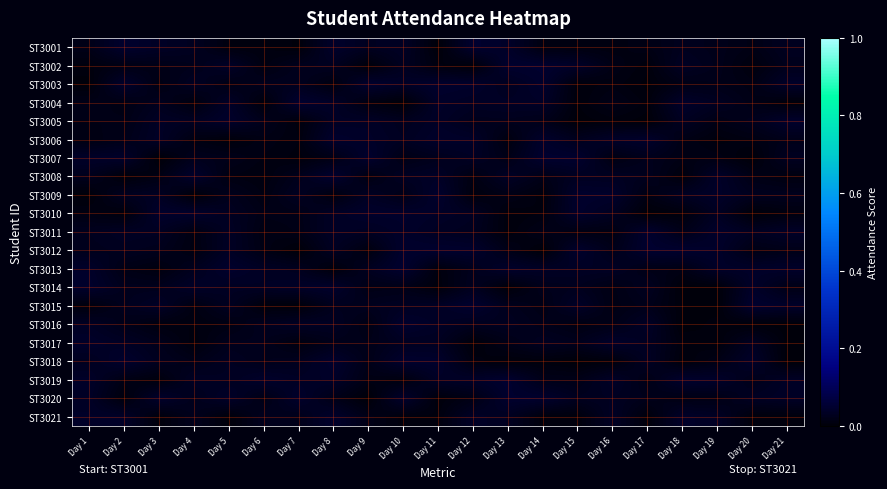

At which category is the sum across all series the highest?

Day 8